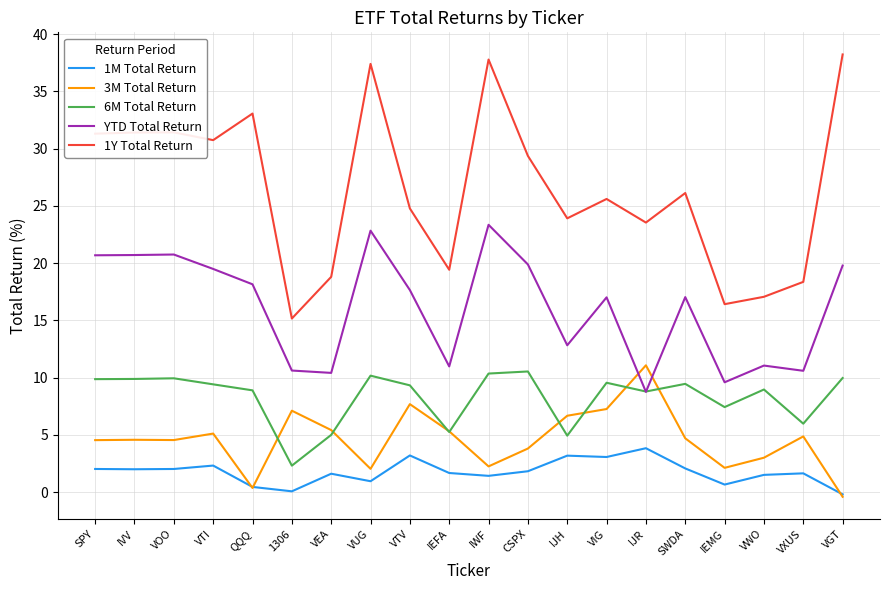

Which series has the widest spread of values?

1Y Total Return